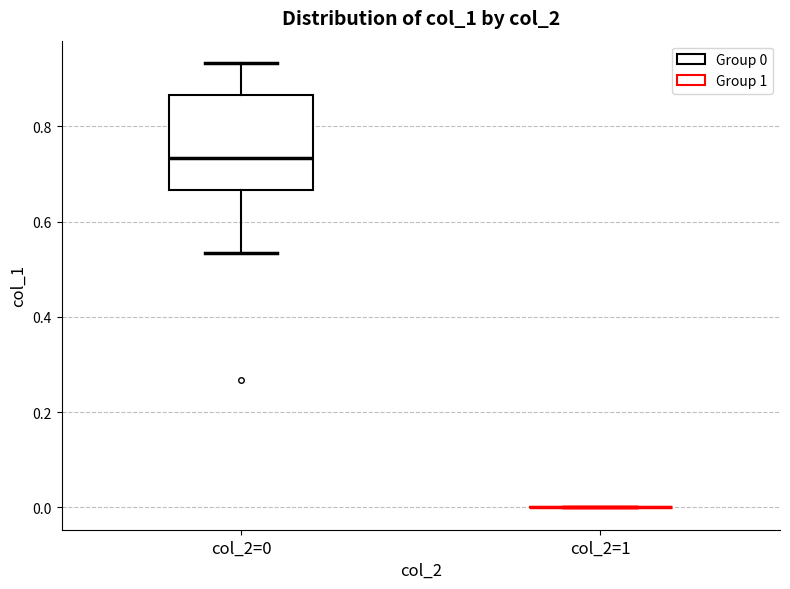

Comparing the boxes themselves (not the whiskers), which one is the tallest?

col_2=0